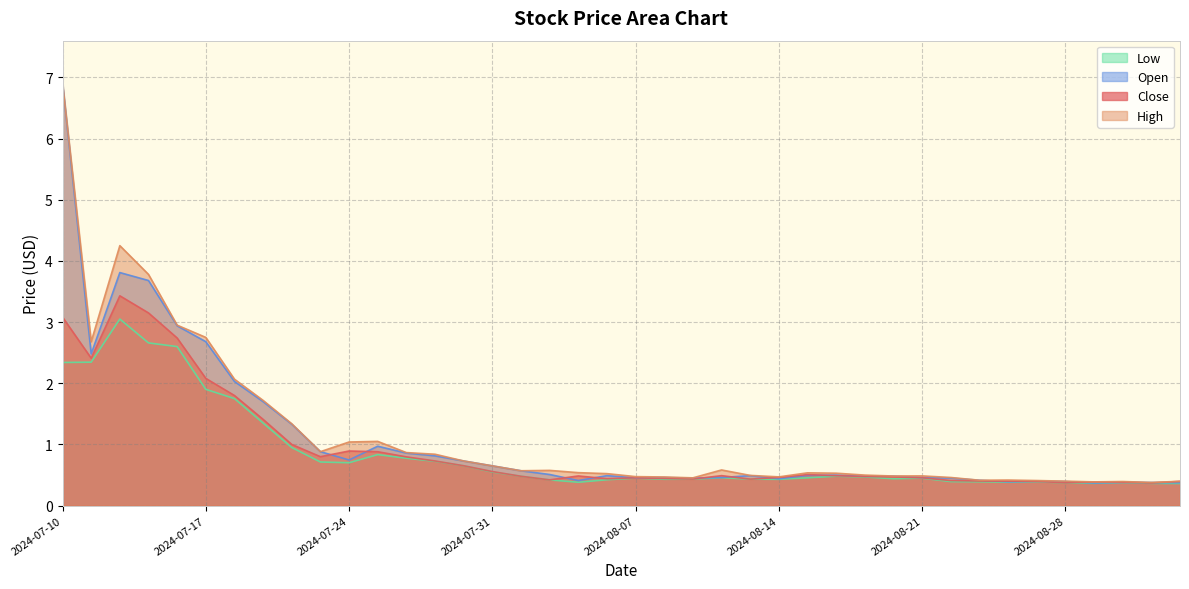

Does the chart have visible grid lines?

Yes